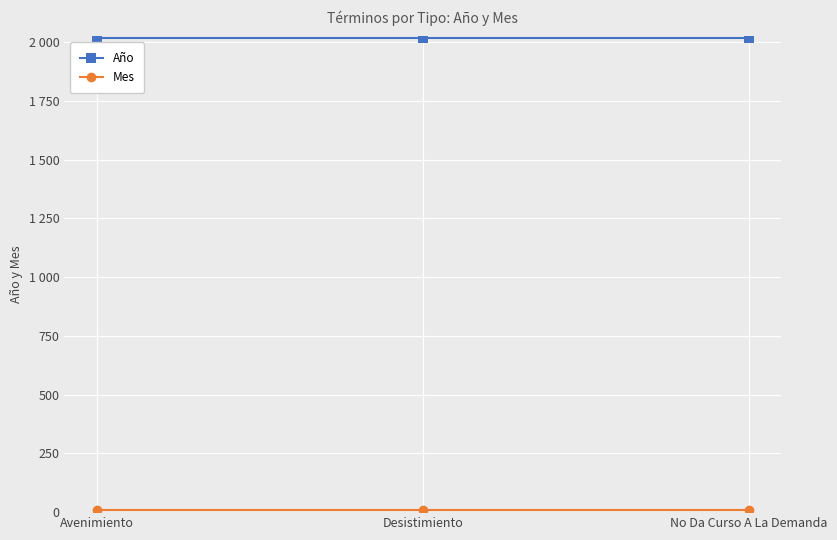

Reading right to left, what are all the values shown in this chart?

Año: No Da Curso A La Demanda=2020	Desistimiento=2020	Avenimiento=2020
Mes: No Da Curso A La Demanda=9	Desistimiento=9	Avenimiento=9